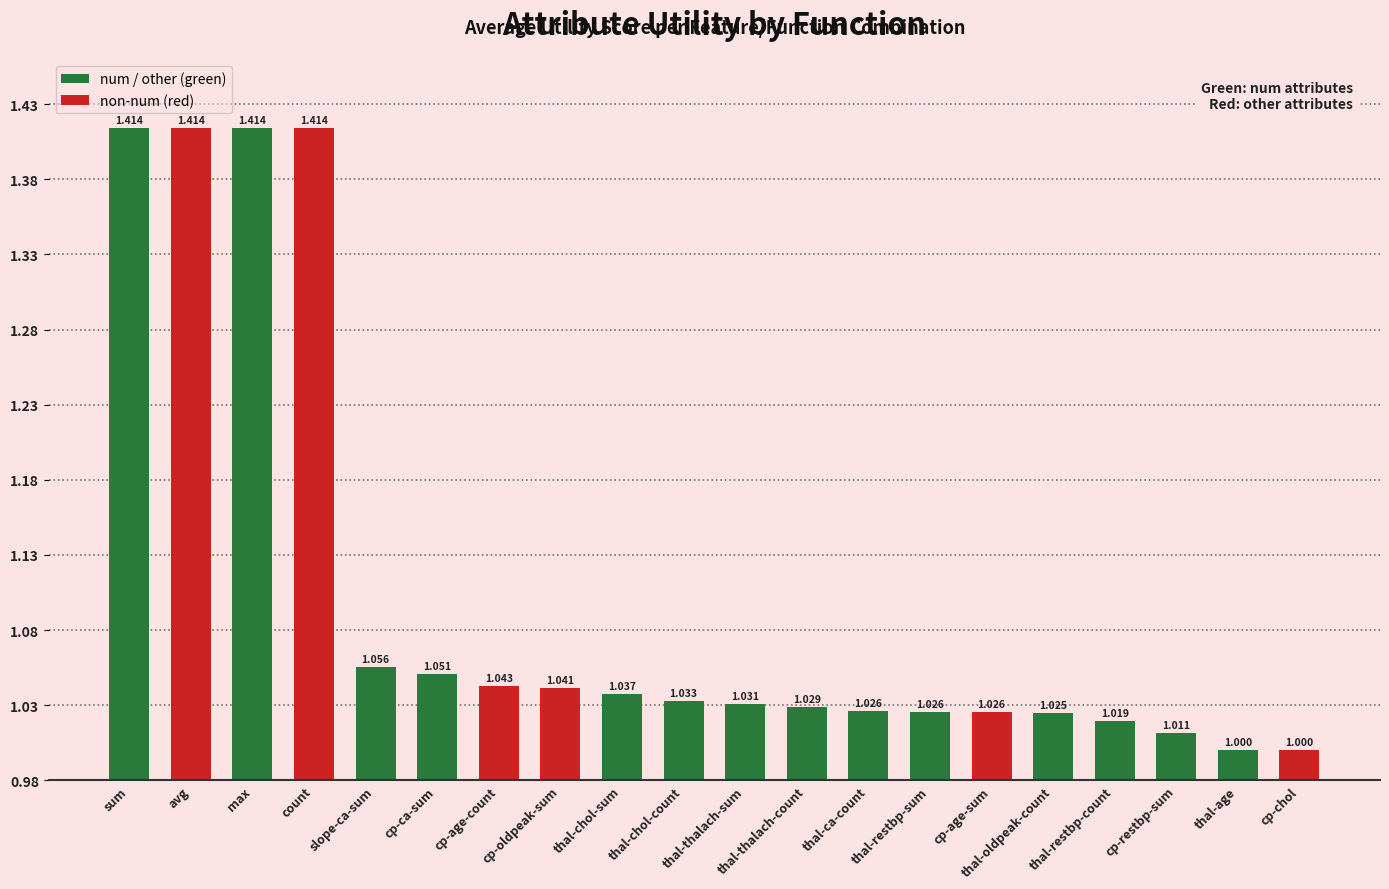

What is the label of the 1st bar from the right?

cp-chol